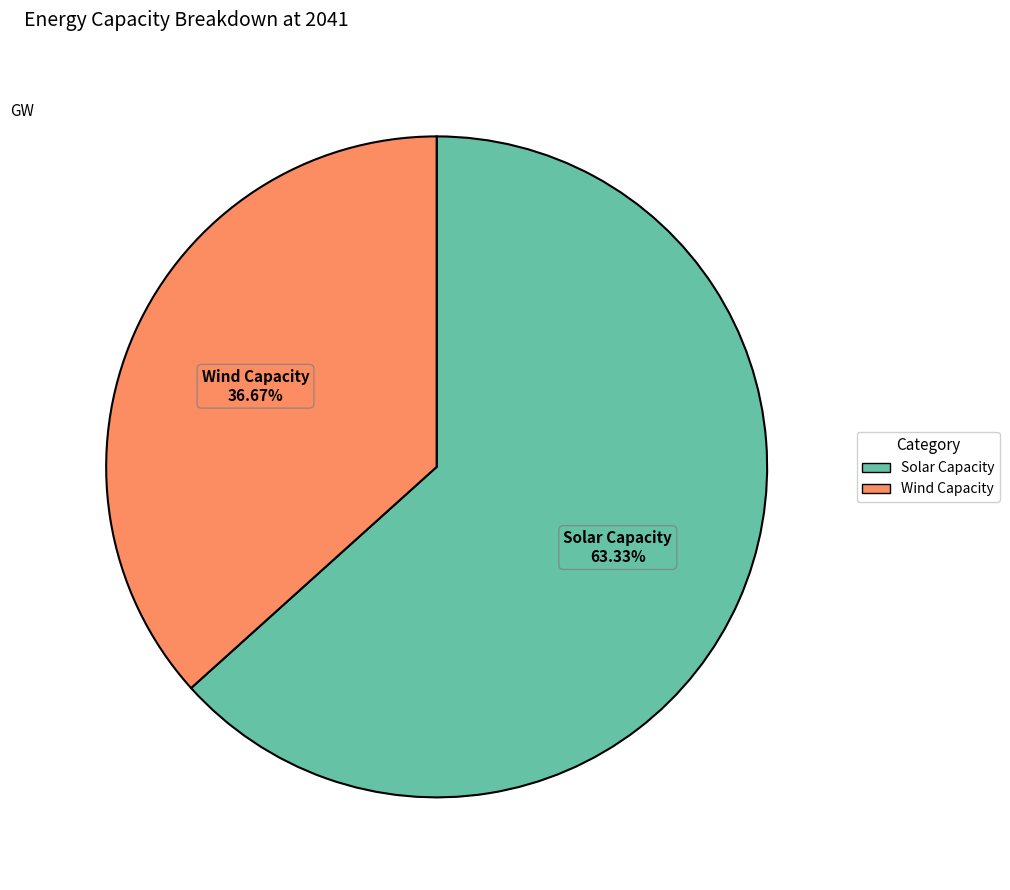

Approximately how many times larger is the value at Wind Capacity compared to Solar Capacity?

0.6